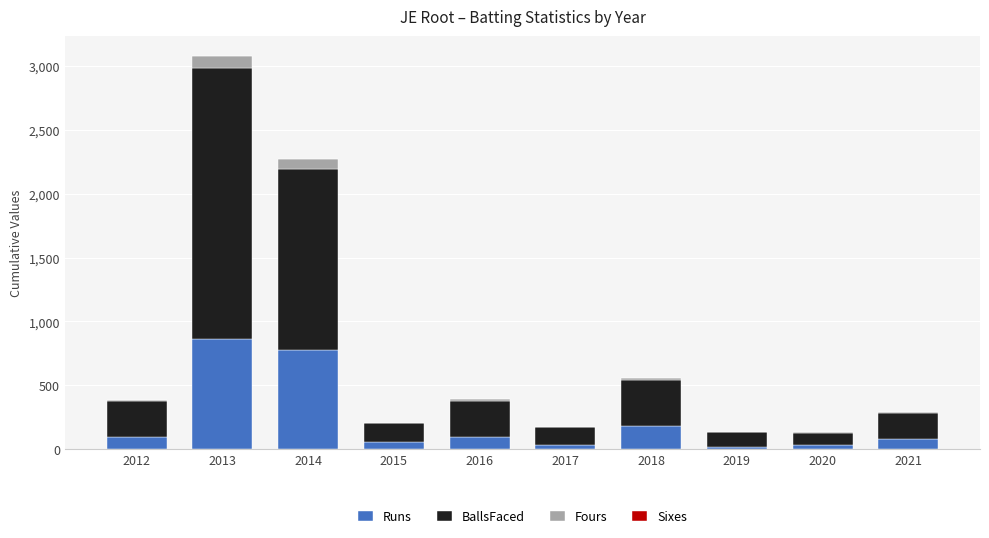

Does the chart contain stacked bars?

Yes